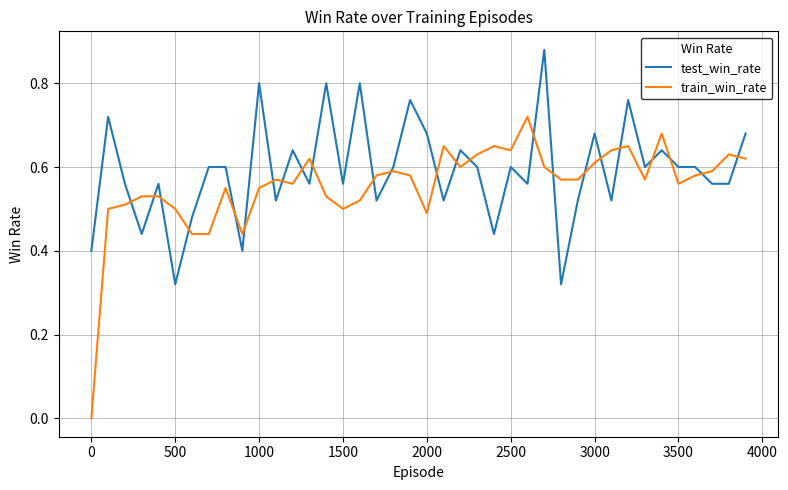

Which series has the largest range (max minus min)?

train_win_rate